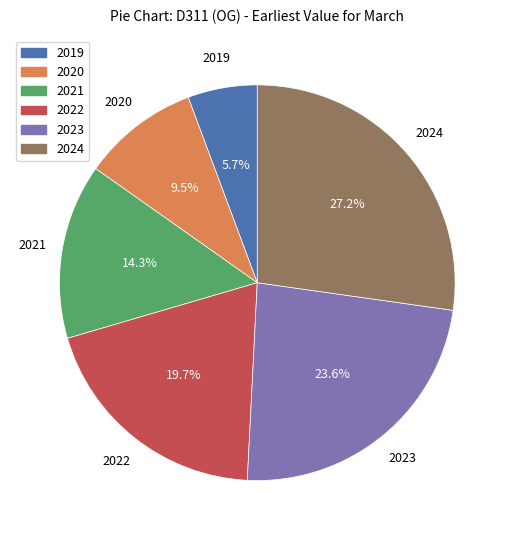

Which category has the smallest portion of the pie?

2019